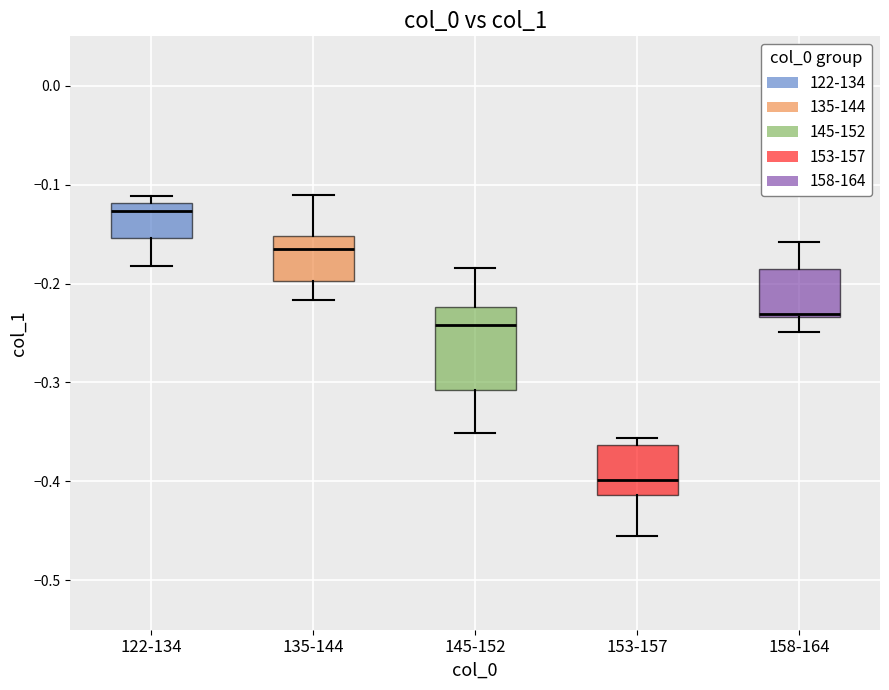

Which box's median line is the lowest?

153-157